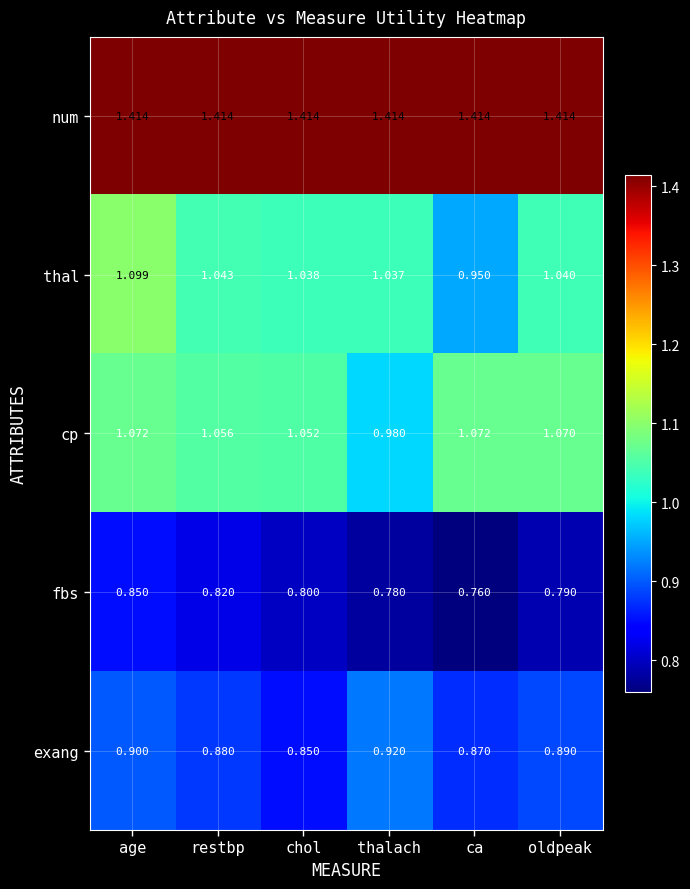

Rank the series at thalach from highest to lowest value.

num, thal, cp, exang, fbs